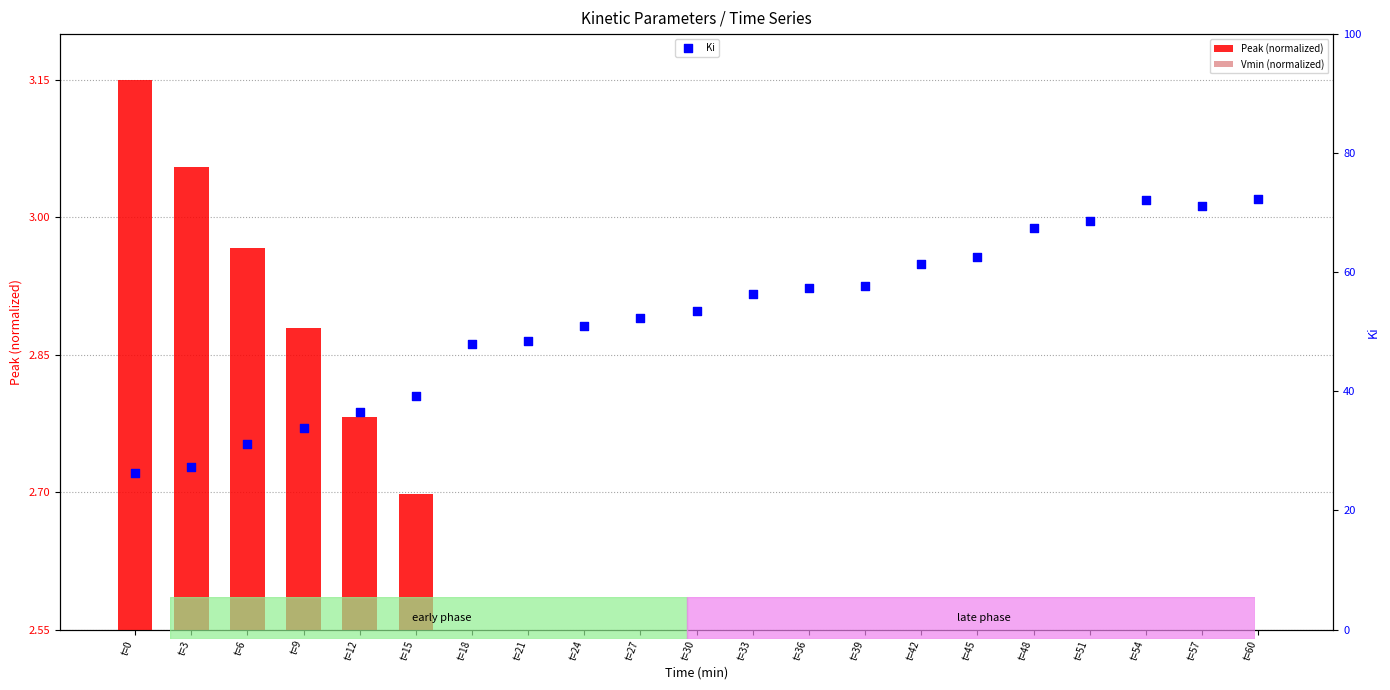

What are all the series names shown in the legend?

Peak (normalized), Vmin (normalized), Ki